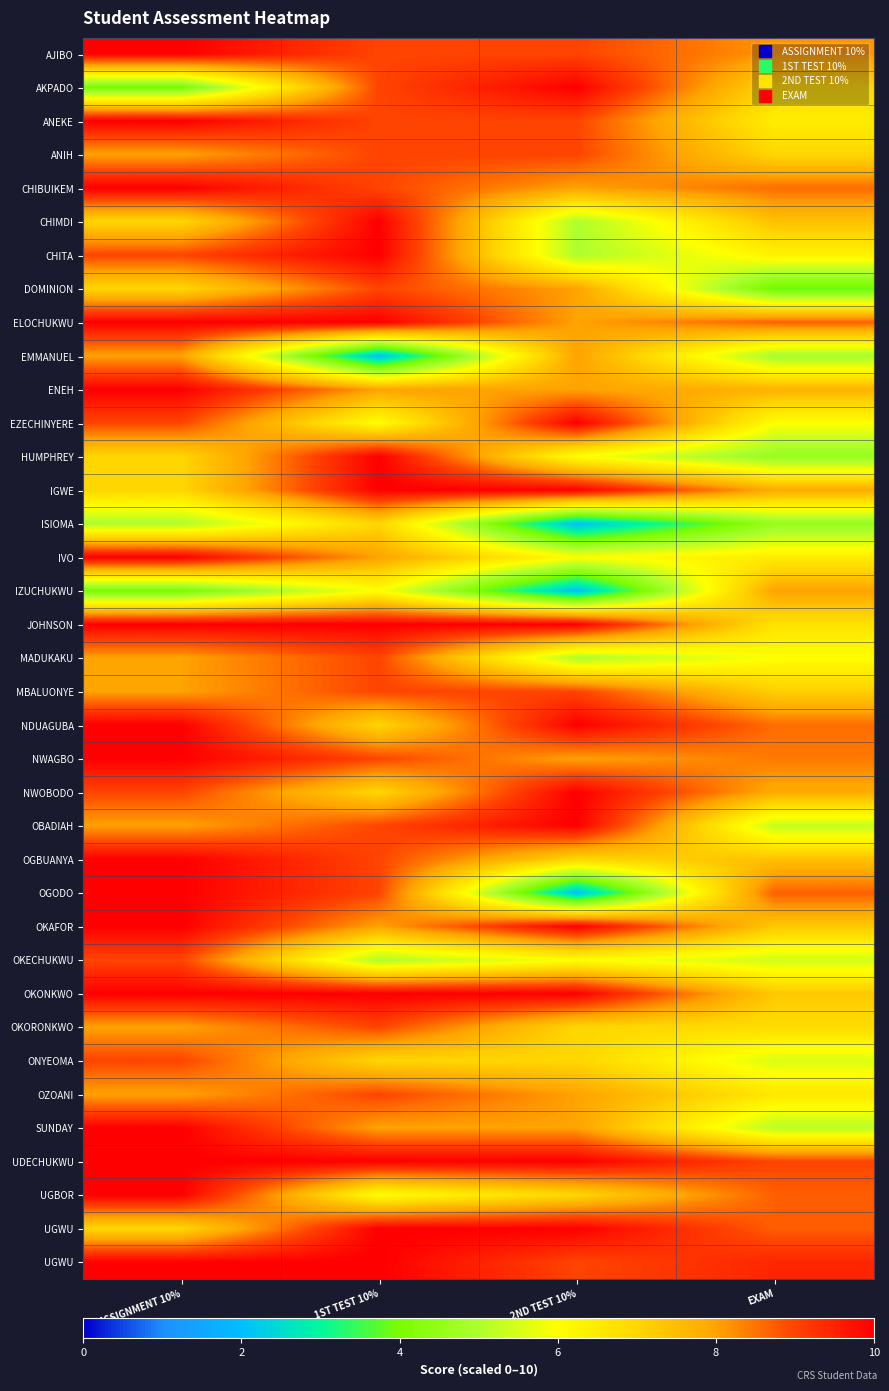

What is the maximum value shown in the chart?

10.0